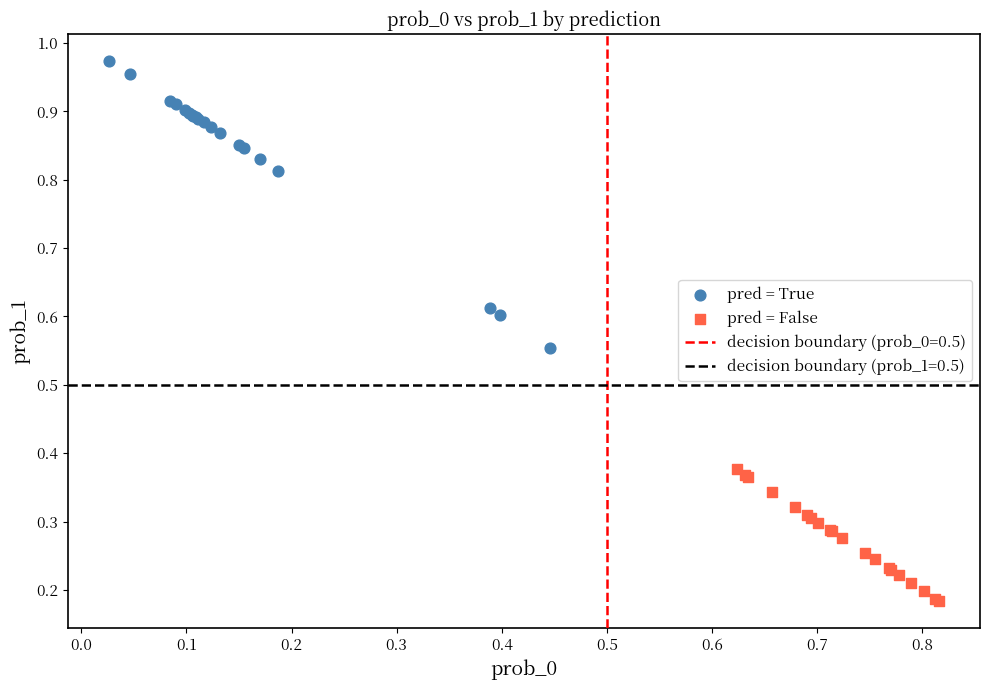

Which series has the largest Y range (max minus min)?

pred = True